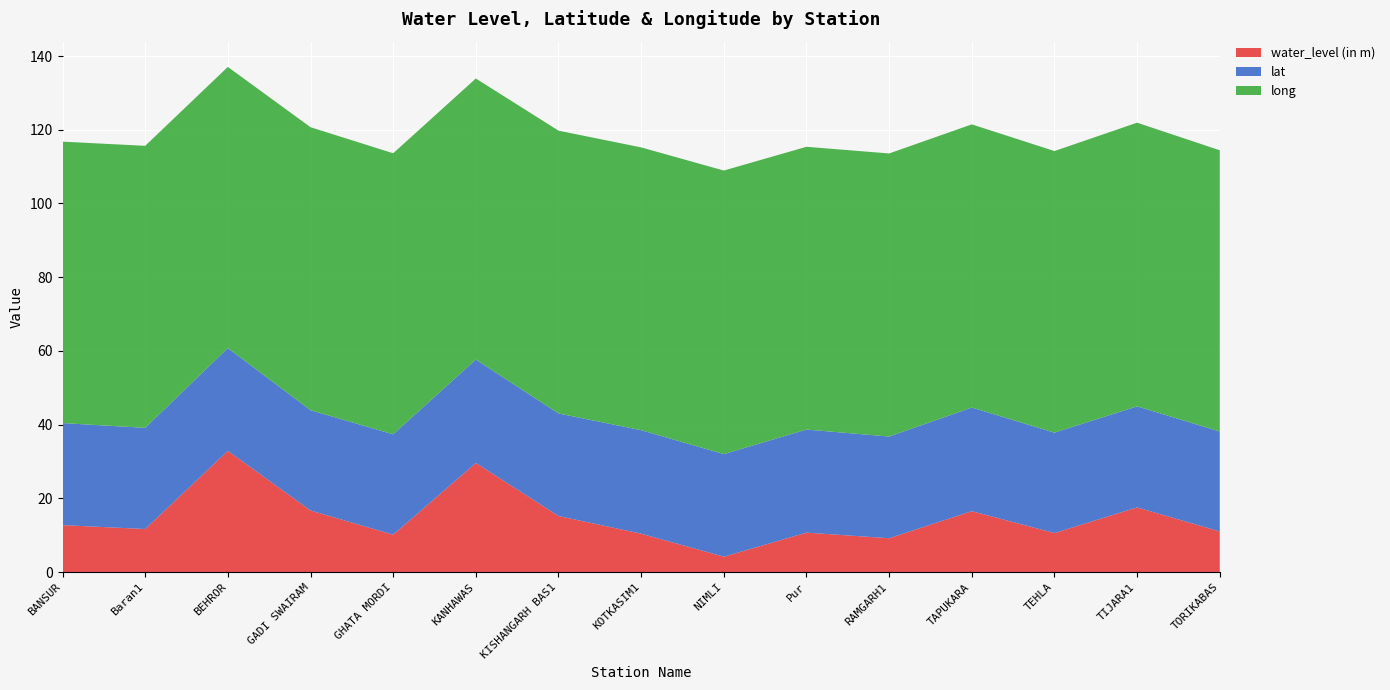

Reading left to right, transcribe all the data shown in this chart.

water_level (in m): BANSUR=12.7	Baran1=11.7	BEHROR=32.9	GADI SWAIRAM=16.7	GHATA MORDI=10.1	KANHAWAS=29.6	KISHANGARH BAS1=15.2	KOTKASIM1=10.4	NIMLI=4.2	Pur=10.7	RAMGARH1=9.2	TAPUKARA=16.5	TEHLA=10.6	TIJARA1=17.5	TORIKABAS=11.0
lat: BANSUR=27.7	Baran1=27.4	BEHROR=27.9	GADI SWAIRAM=27.2	GHATA MORDI=27.2	KANHAWAS=28.1	KISHANGARH BAS1=27.8	KOTKASIM1=28.1	NIMLI=27.8	Pur=28.0	RAMGARH1=27.6	TAPUKARA=28.1	TEHLA=27.2	TIJARA1=27.4	TORIKABAS=27.1
long: BANSUR=76.4	Baran1=76.5	BEHROR=76.3	GADI SWAIRAM=76.8	GHATA MORDI=76.3	KANHAWAS=76.2	KISHANGARH BAS1=76.7	KOTKASIM1=76.7	NIMLI=76.9	Pur=76.7	RAMGARH1=76.8	TAPUKARA=76.8	TEHLA=76.4	TIJARA1=77.0	TORIKABAS=76.3